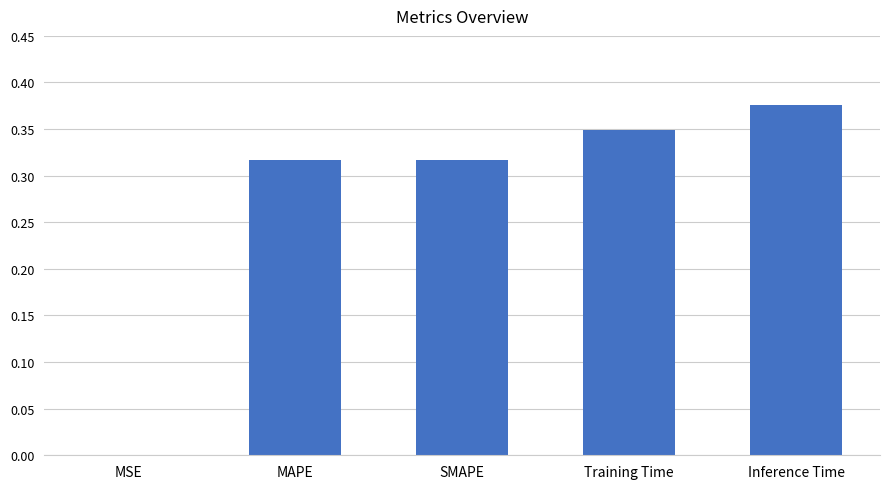

Between SMAPE and Training Time, which is larger?

Training Time